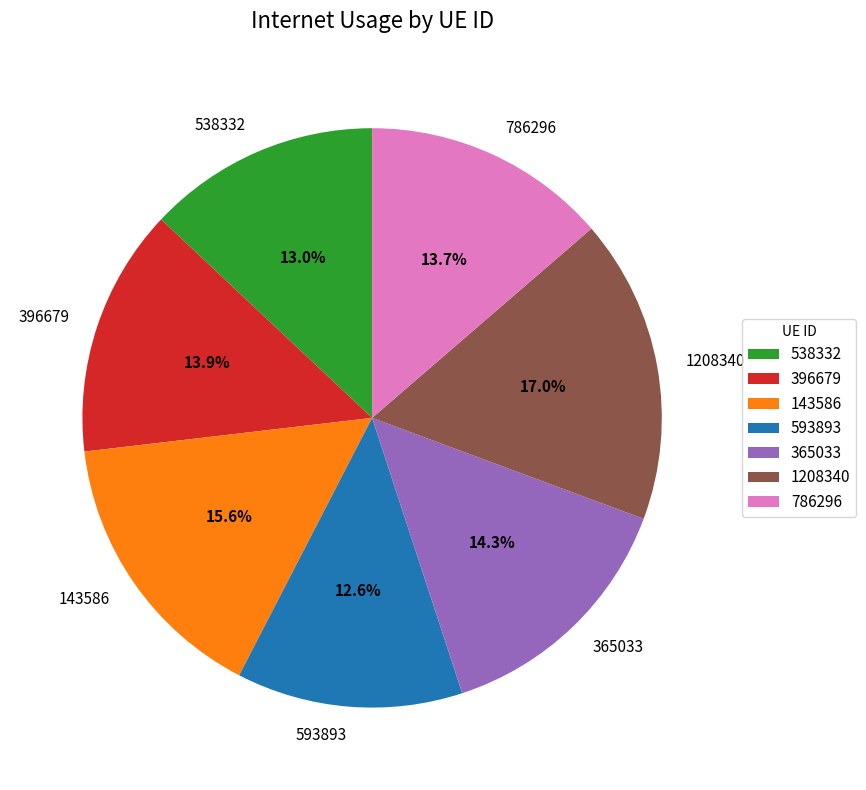

The 593893 slice represents 13% of the pie. True or false?

True